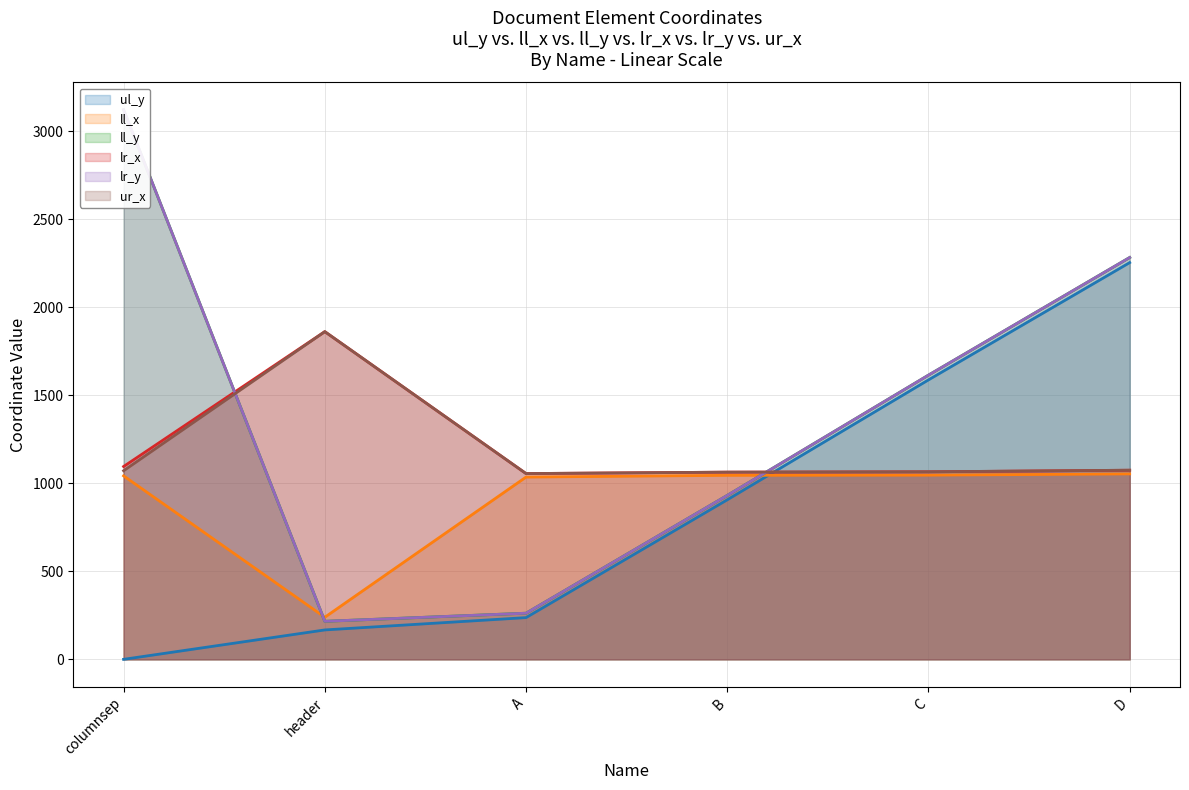

What is the total value across all series at columnsep?

9450